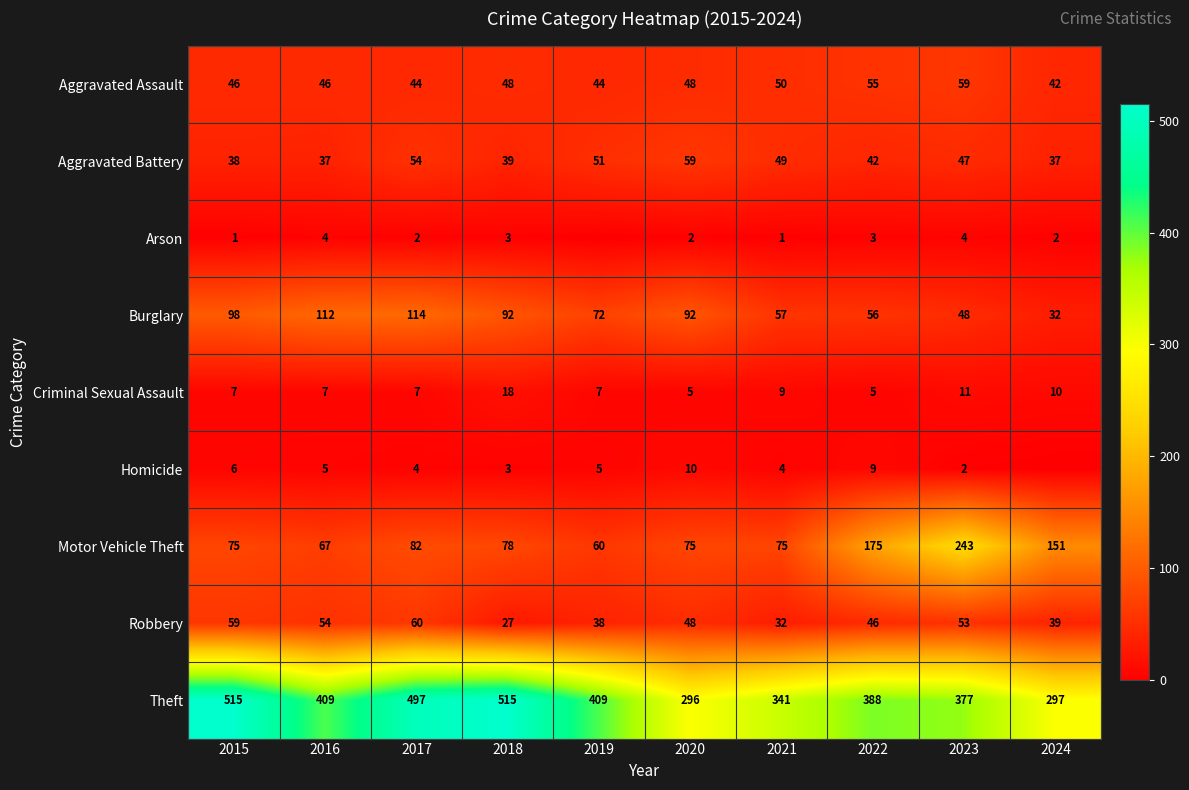

Is the value of Aggravated Assault at 2024 greater than the value of Criminal Sexual Assault at 2024?

Yes